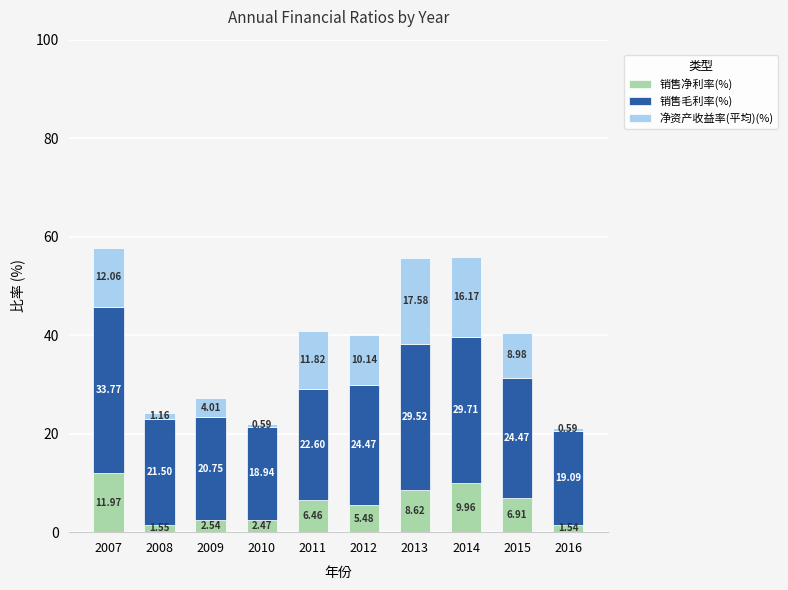

Rank the categories by 销售净利率(%) value from highest to lowest.

2007, 2014, 2013, 2015, 2011, 2012, 2009, 2010, 2008, 2016